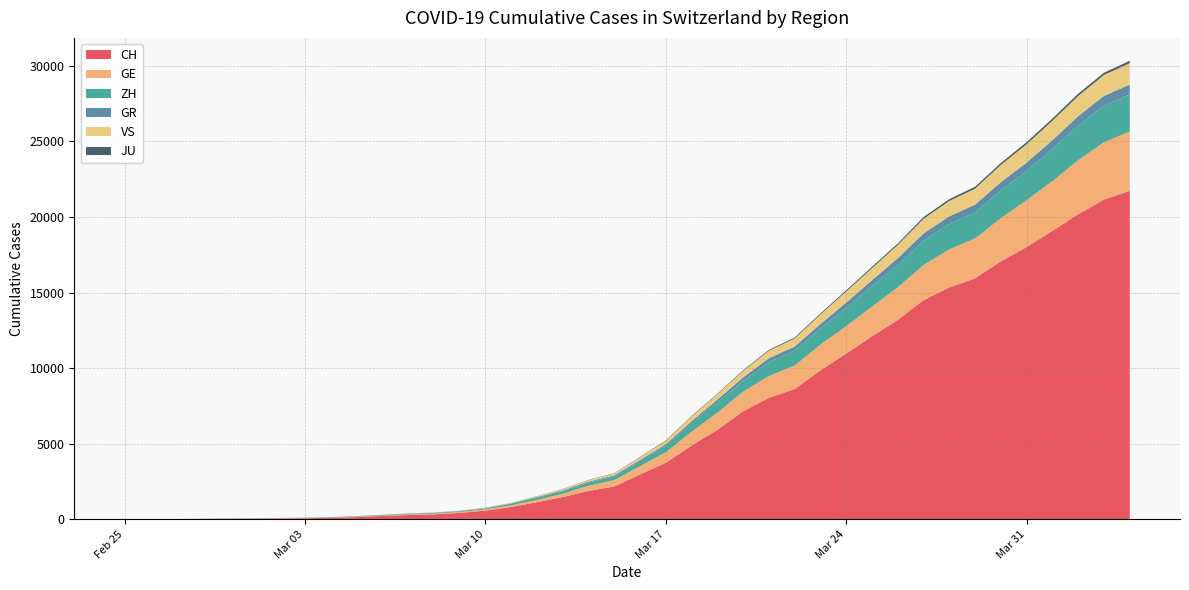

Reading left to right, what are all the values shown in this chart?

CH: 0	4	8	19	29	35	49	68	96	143	218	279	327	420	574	809	1130	1467	1872	2165	2965	3734	4877	5917	7138	8035	8618	9854	10961	12108	13188	14501	15334	15941	17065	18010	19082	20180	21154	21728
GE: 0	1	1	4	8	9	10	13	15	20	29	42	44	59	79	112	153	224	343	425	549	701	911	1139	1307	1445	1549	1703	1820	1960	2161	2322	2527	2638	2855	3109	3289	3582	3793	3928
ZH: 0	0	2	2	6	7	10	13	15	23	29	34	40	49	62	101	140	163	218	250	326	429	568	679	711	919	978	1067	1213	1357	1489	1616	1690	1722	1848	1936	2125	2289	2417	2450
GR: 0	2	2	6	6	6	9	9	12	14	16	17	18	18	22	31	43	53	56	71	84	101	128	182	226	258	284	300	343	393	433	474	495	519	535	547	592	622	649	657
VS: 0	0	0	1	1	2	3	3	4	5	6	7	12	17	22	30	53	76	98	115	172	225	312	349	436	498	535	628	728	793	874	968	1017	1055	1144	1211	1282	1334	1385	1418
JU: 0	0	1	1	1	1	1	2	2	4	4	5	5	7	7	7	12	17	18	19	25	29	32	36	44	54	61	69	82	92	100	114	119	127	128	140	145	149	149	154